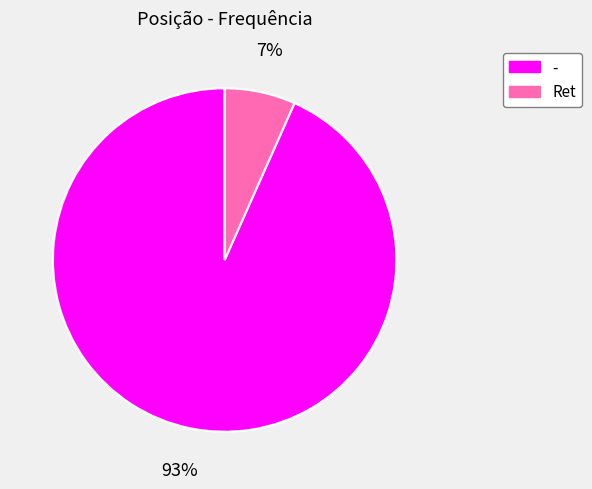

Which category has the smallest portion of the pie?

Ret